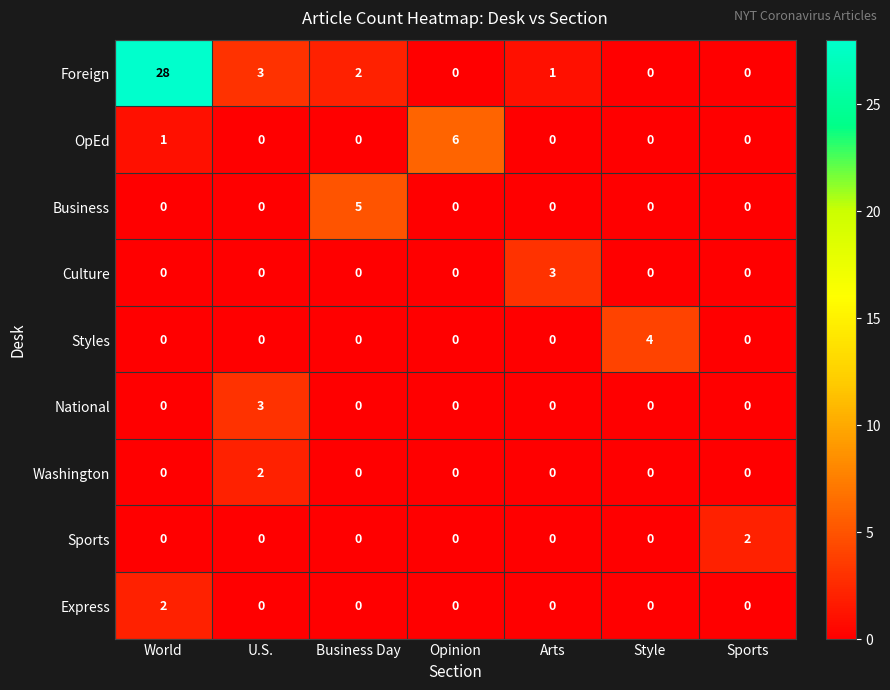

What is the difference between the maximum and minimum values in the Foreign series?

28